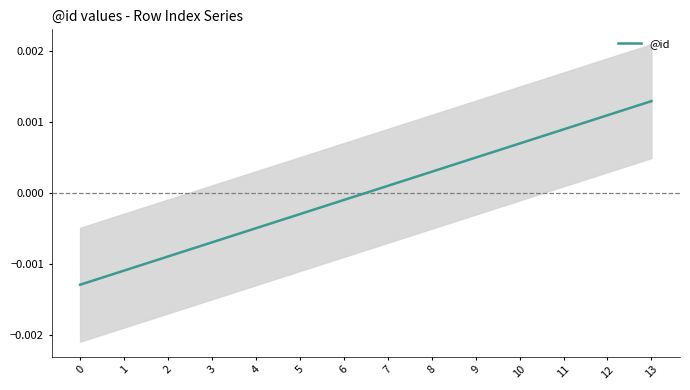

True or false: there are more than 2 points higher than both neighbors.

False